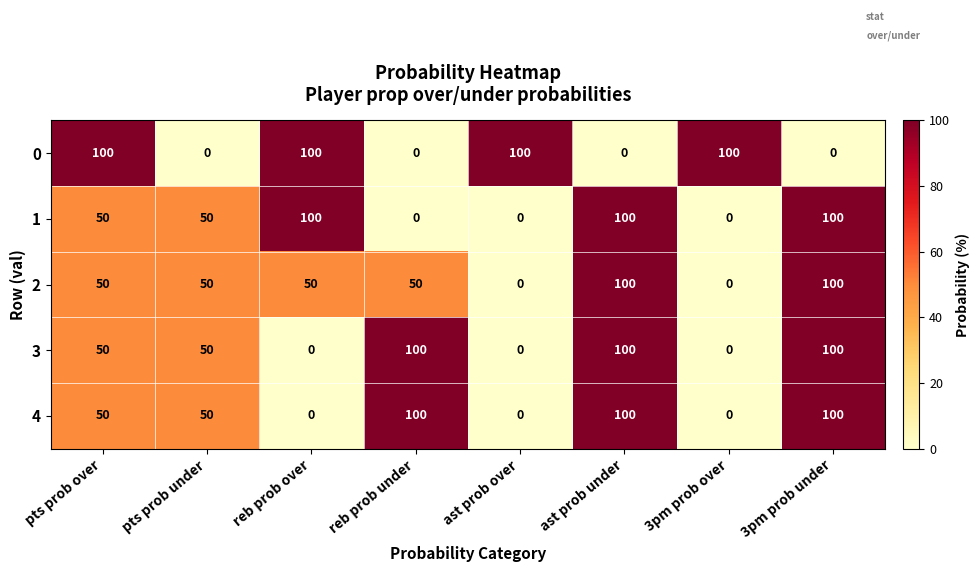

True or false: 2 has a value of 158 at 3pm prob under.

False